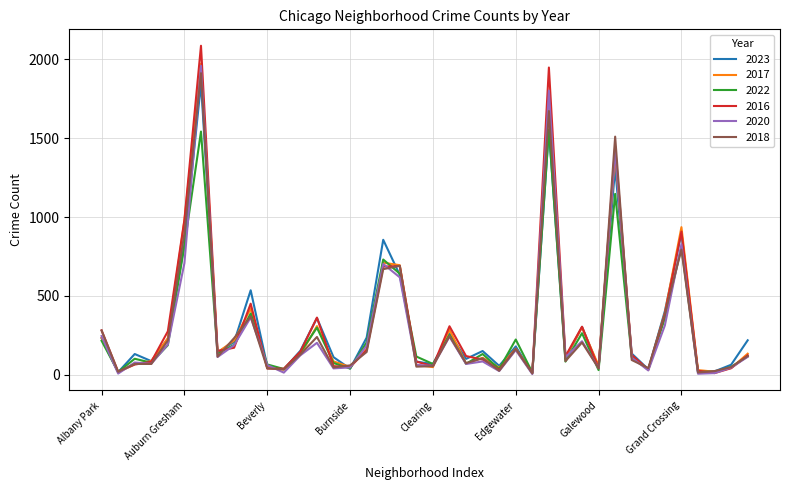

Which series has the largest range (max minus min)?

2016